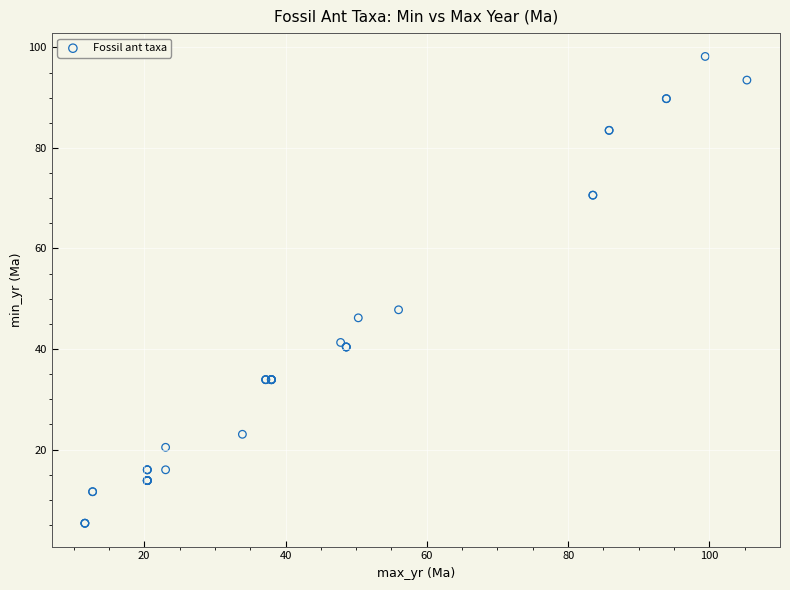

What Y value in the scatter plot is closest to 51?

47.8